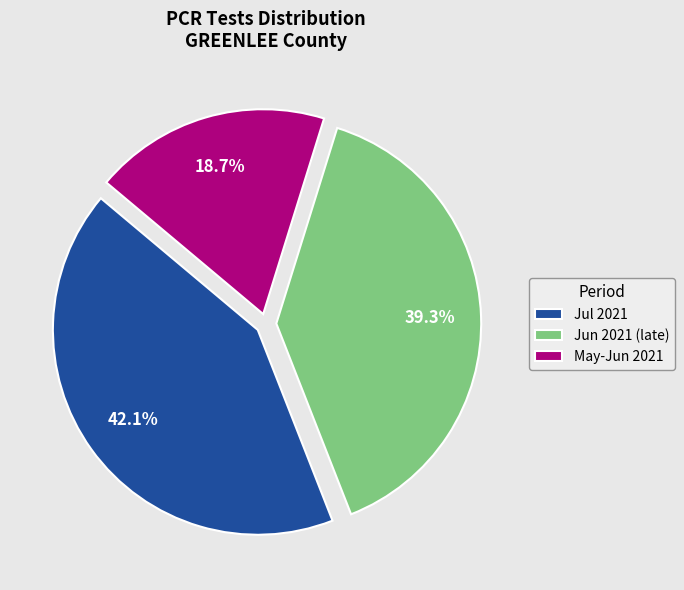

Does May-Jun 2021 represent more than half of the total?

No